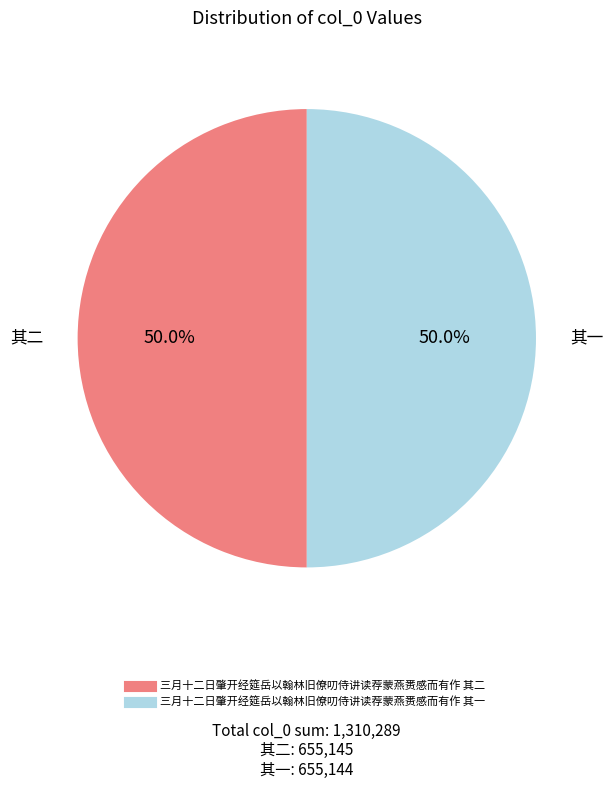

What is the ratio of the value at 三月十二日肇开经筵岳以翰林旧僚叨侍讲读荐蒙燕赉感而有作 其一 to the value at 三月十二日肇开经筵岳以翰林旧僚叨侍讲读荐蒙燕赉感而有作 其二?

1.0